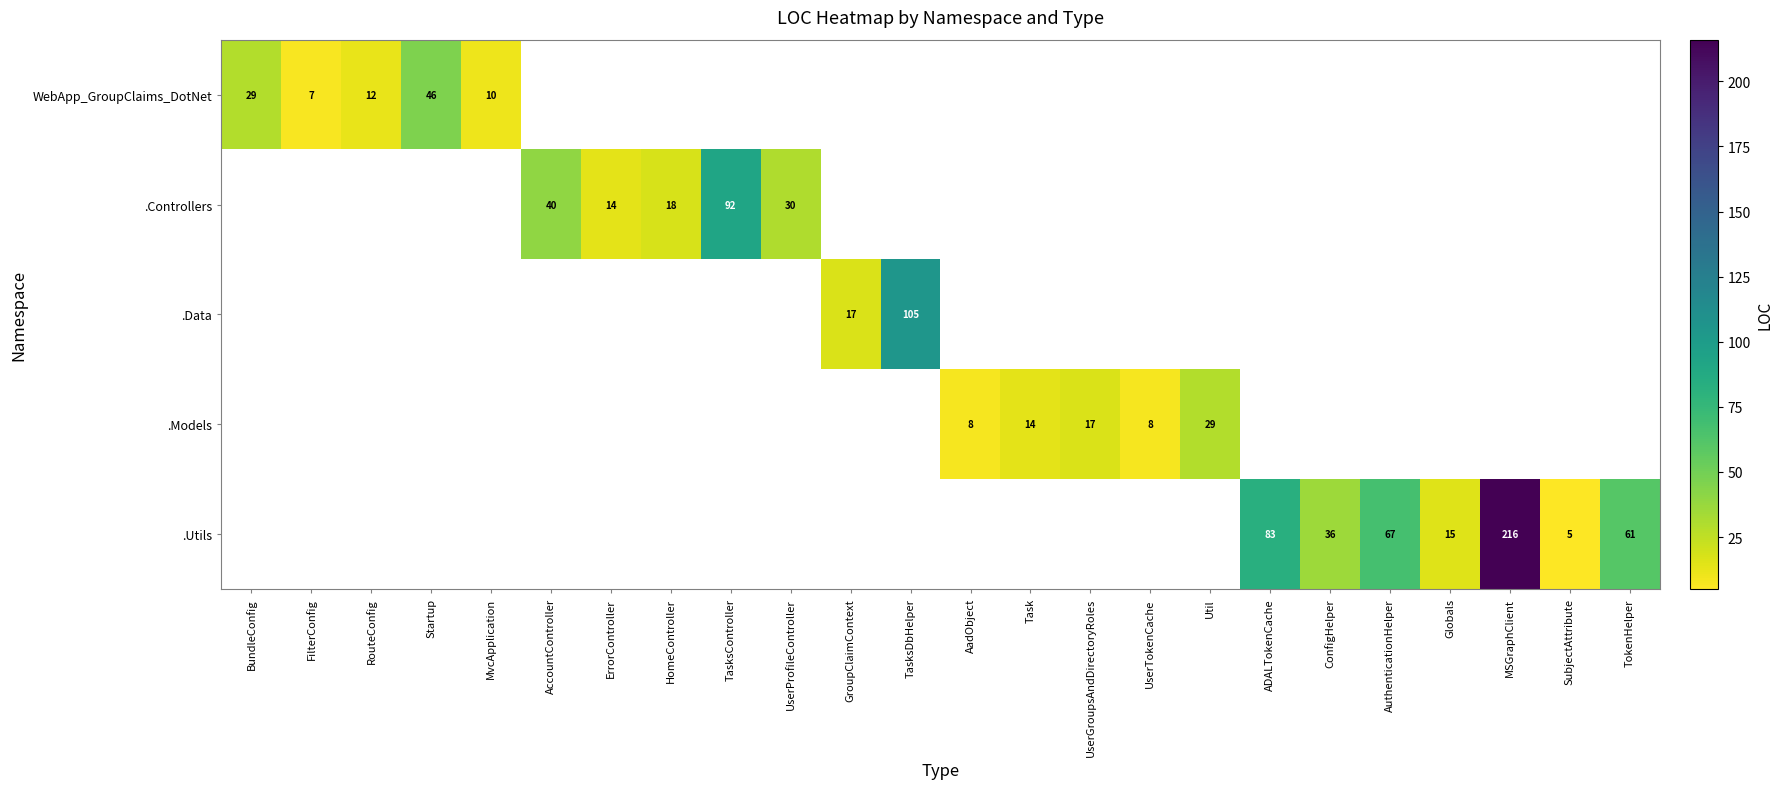

Is it true that .Controllers equals 24 at HomeController?

False